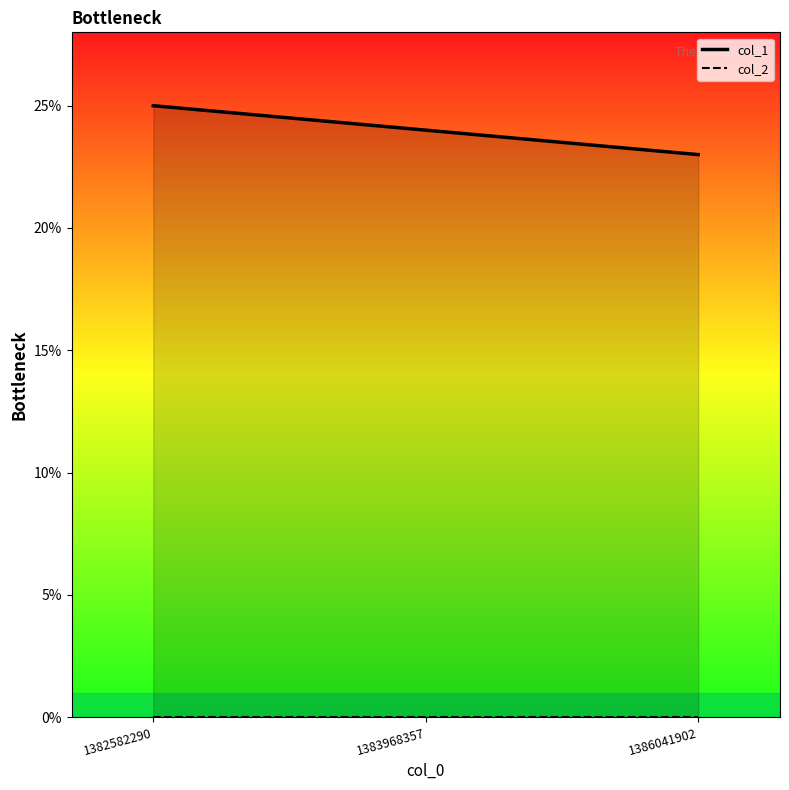

At which category is the sum across all series the highest?

1382582290